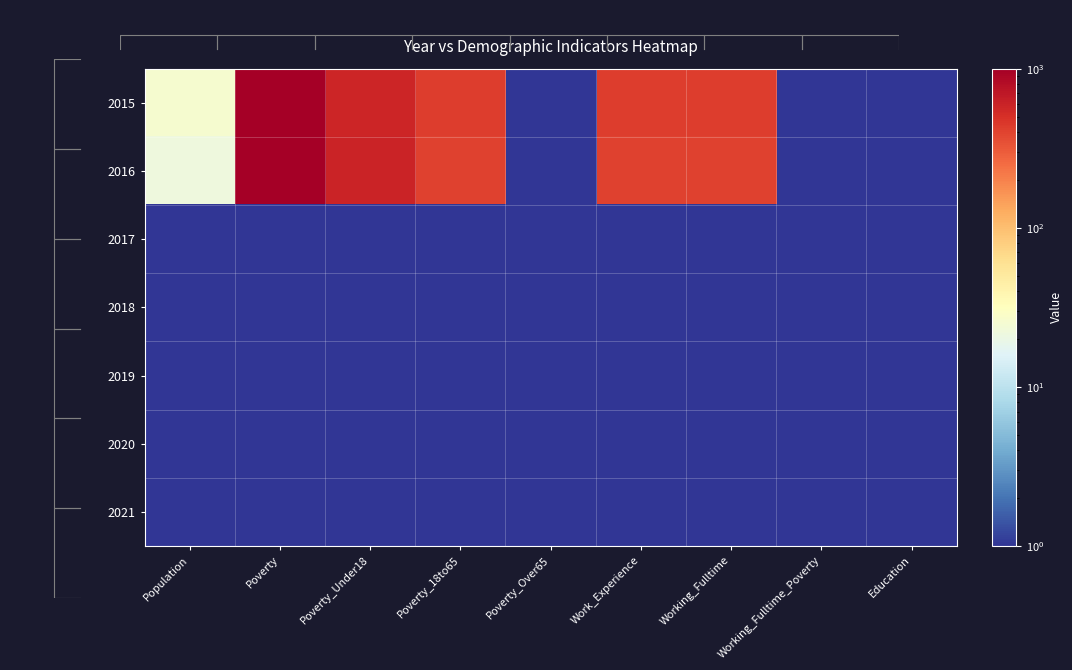

Rank the categories by 2018 value from lowest to highest.

Population, Poverty, Poverty_Under18, Poverty_18to65, Poverty_Over65, Work_Experience, Working_Fulltime, Working_Fulltime_Poverty, Education